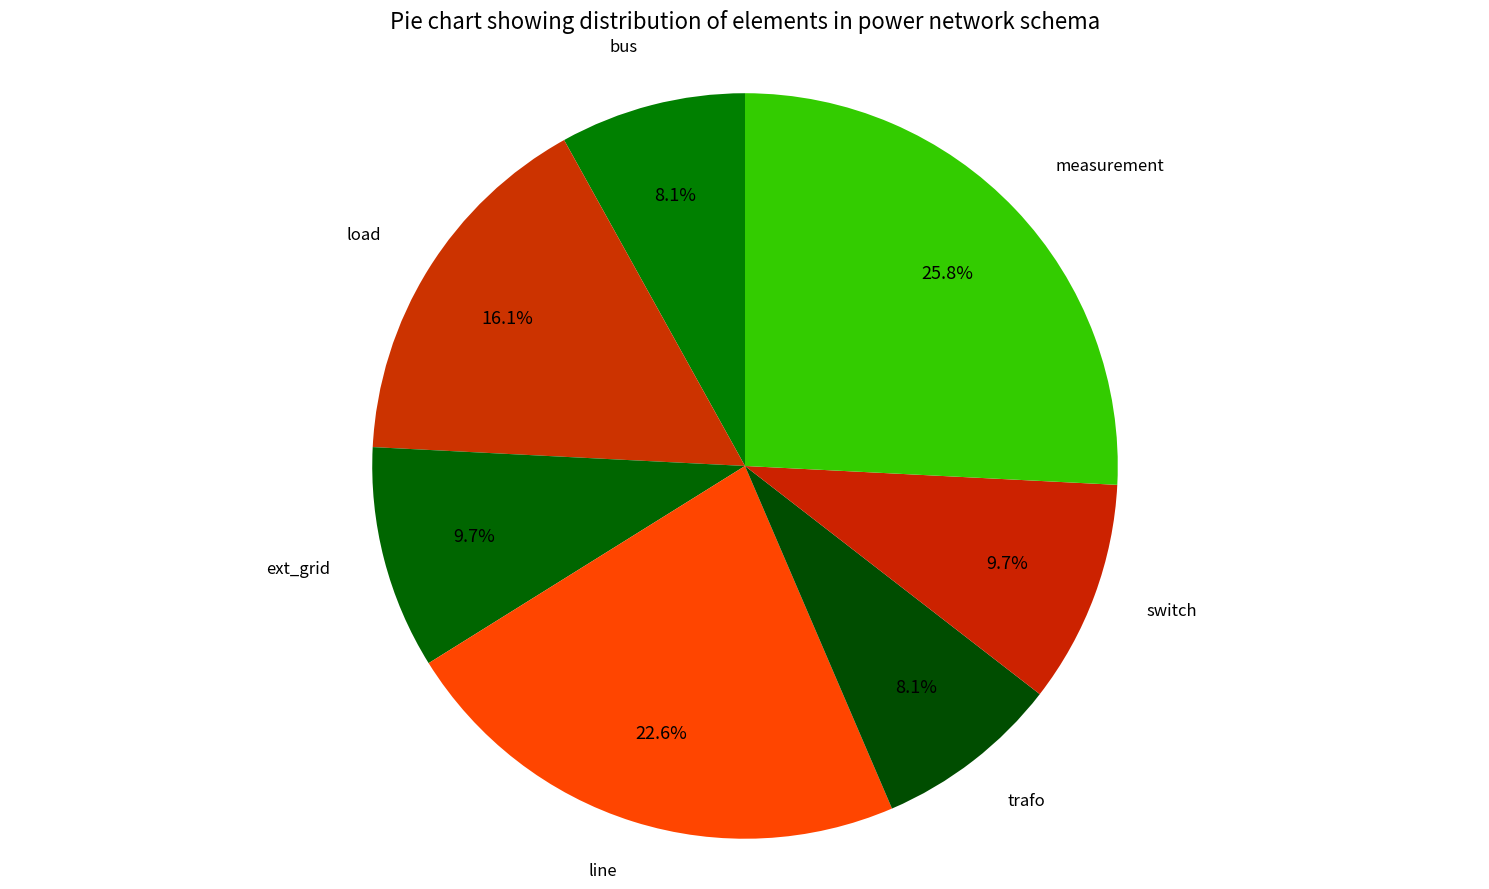

Which category has the biggest portion of the pie?

measurement